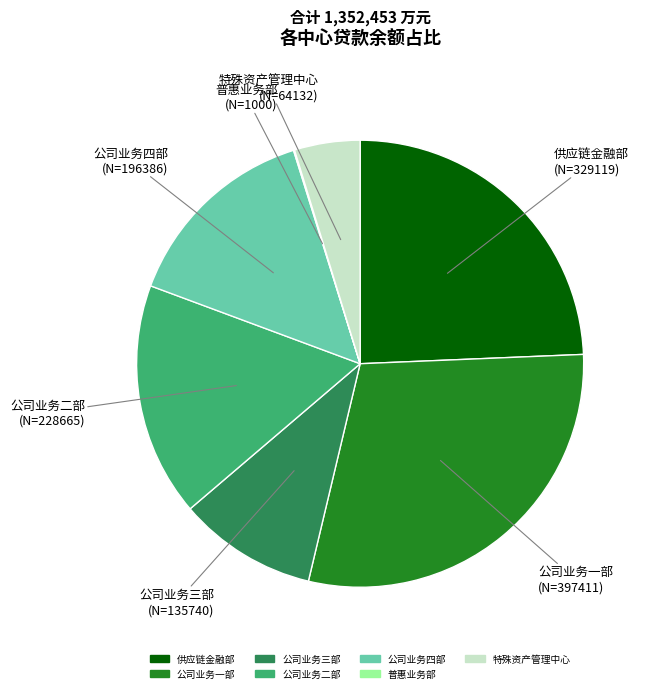

Is there any slice that represents more than half of the pie?

No